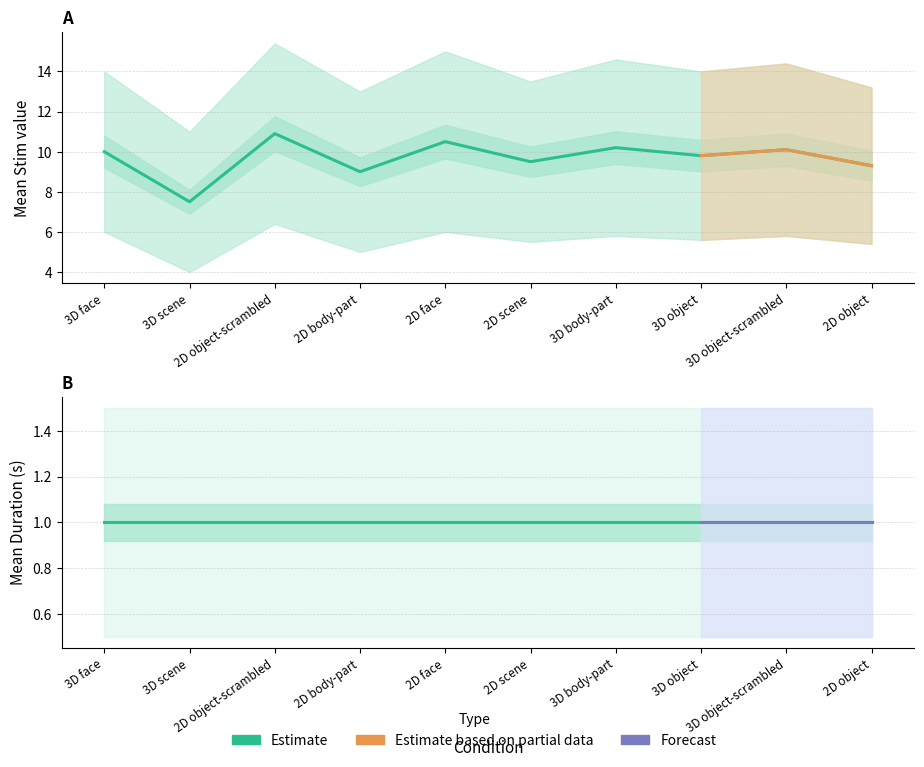

Is it true that the value at 2D scene is 14.2?

False